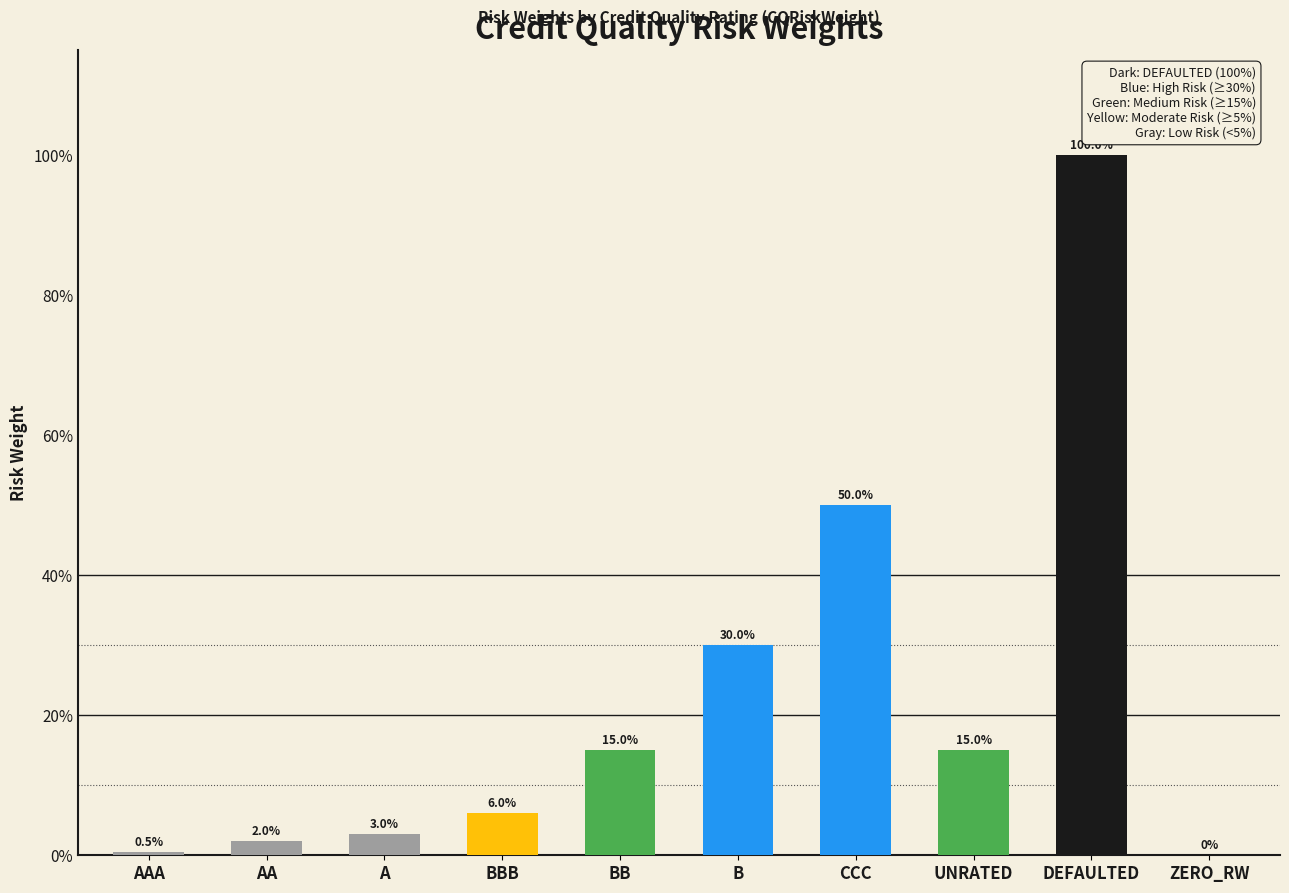

What is the label of the 5th bar from the left?

BB